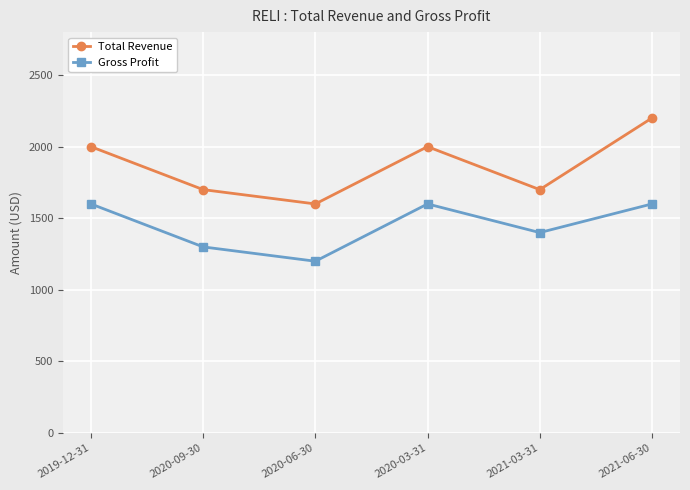

True or false: Total Revenue and Gross Profit intersect in this chart.

False